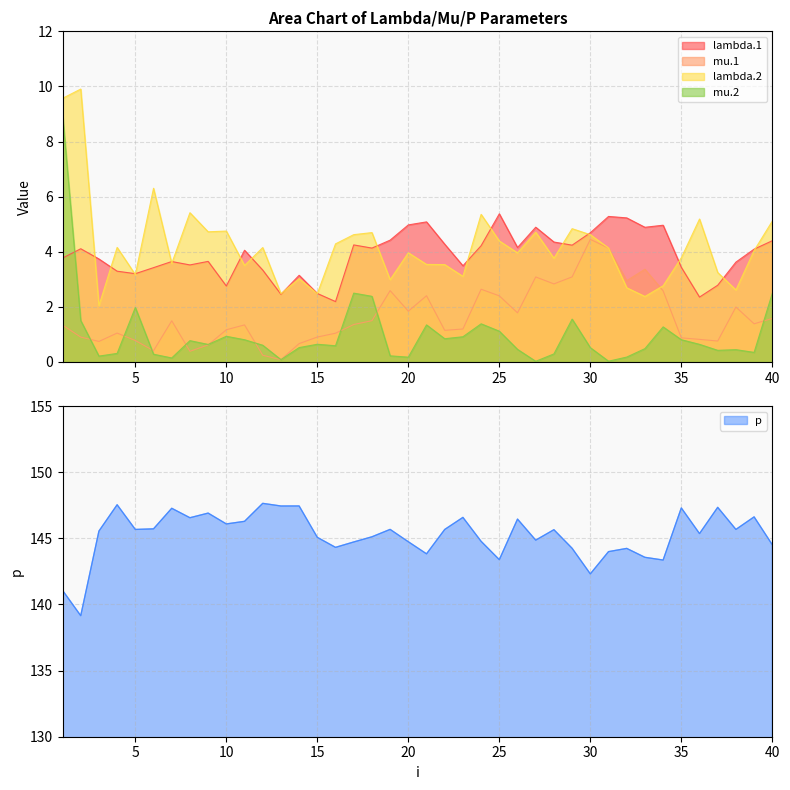

True or false: mu.2 and p cross at least once.

False